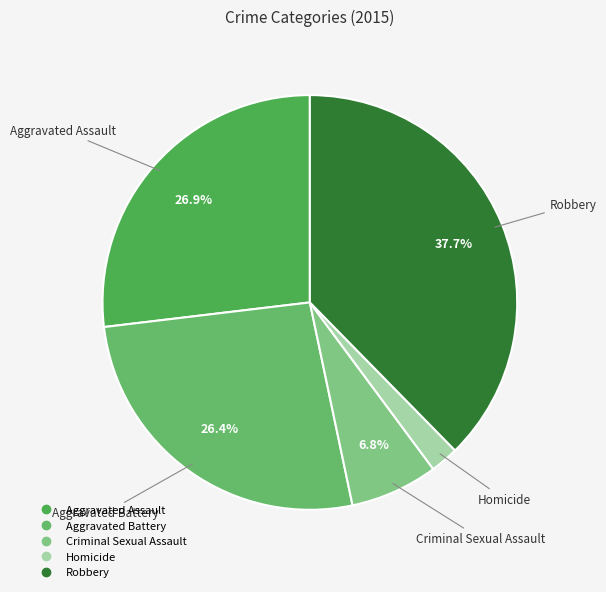

What percentage is NOT represented by Aggravated Assault?

73.1%